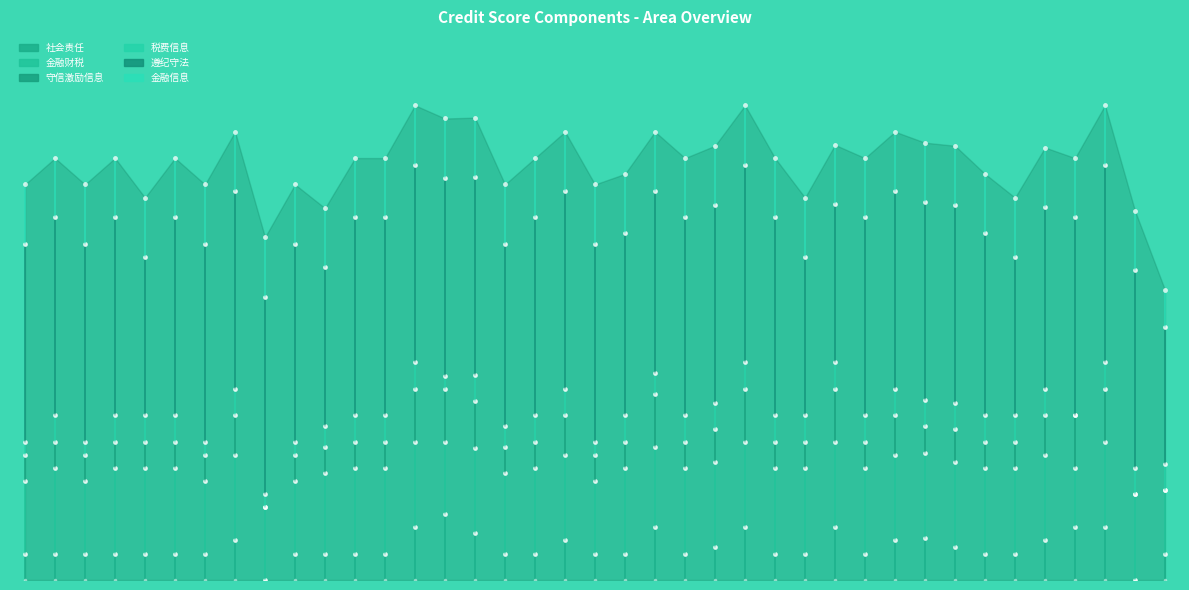

What value does the 税费信息 series have at 0?

315